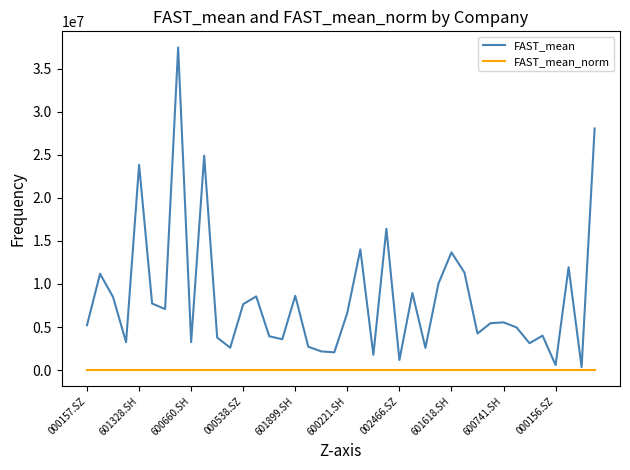

Which series has the widest spread of values?

FAST_mean